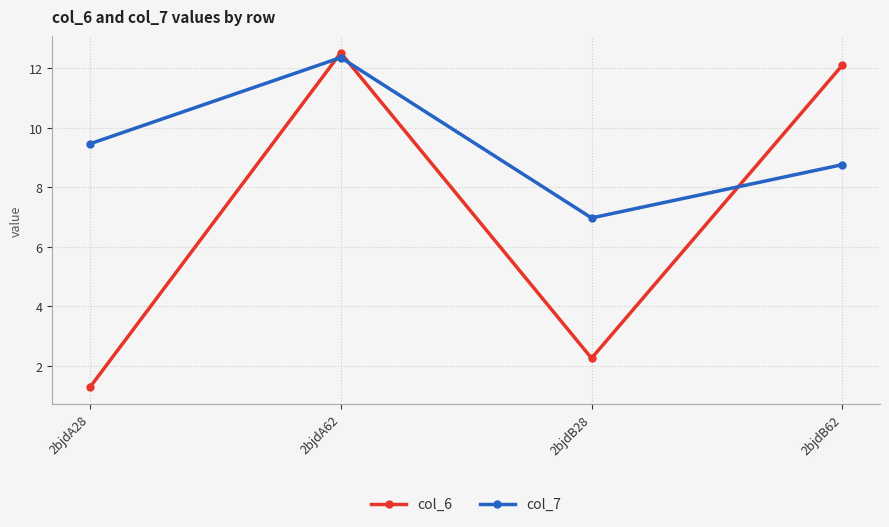

What is the label of the 2nd point from the left?

2bjdA62